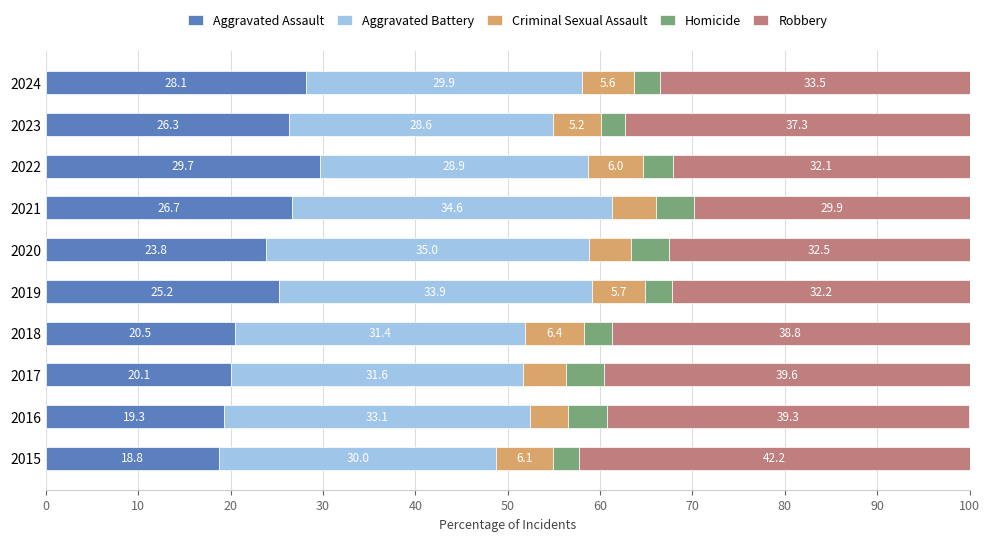

What is the difference between the maximum and minimum values in the Aggravated Assault series?

10.9